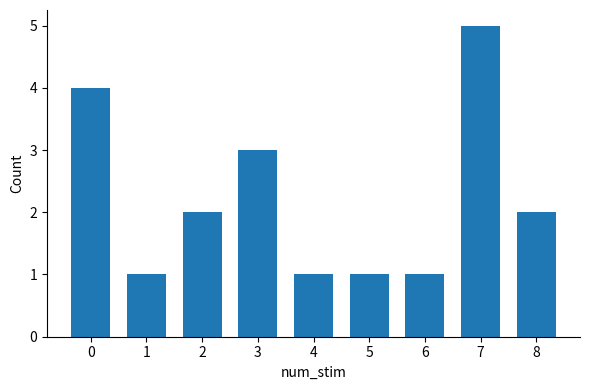

What is the sum of all values?

20